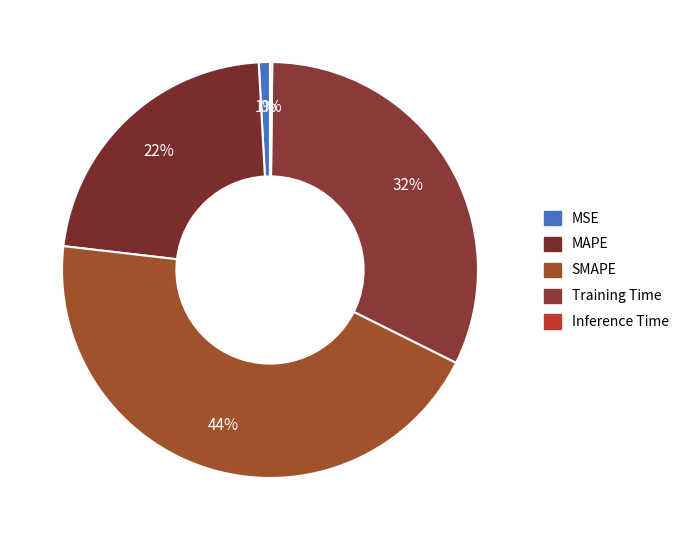

To the nearest percent, what is the difference between the largest and smallest slice percentages?

44%